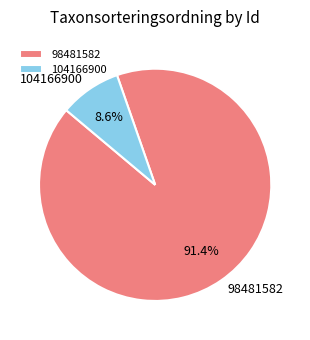

Rank the categories by value from highest to lowest.

98481582, 104166900